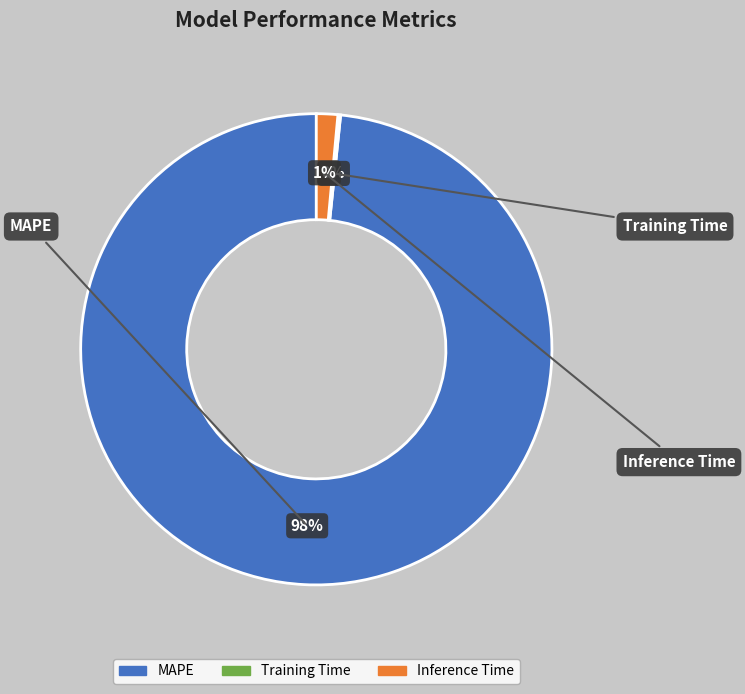

To the nearest percent, what is the difference between the largest and smallest slice percentages?

98%